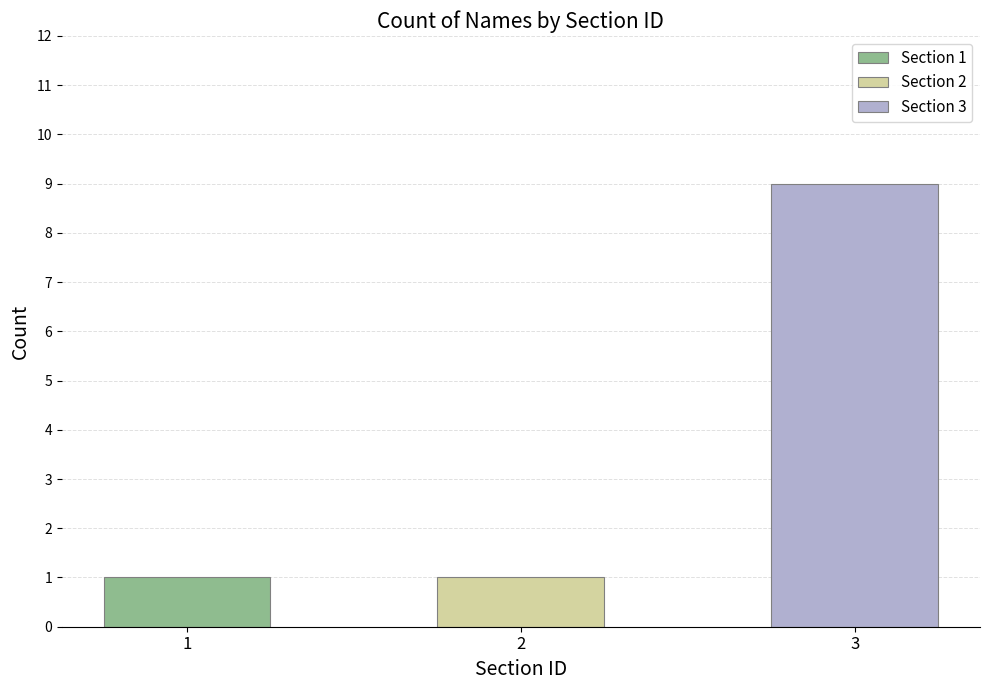

Reading left to right, transcribe all the data shown in this chart.

1	1	9